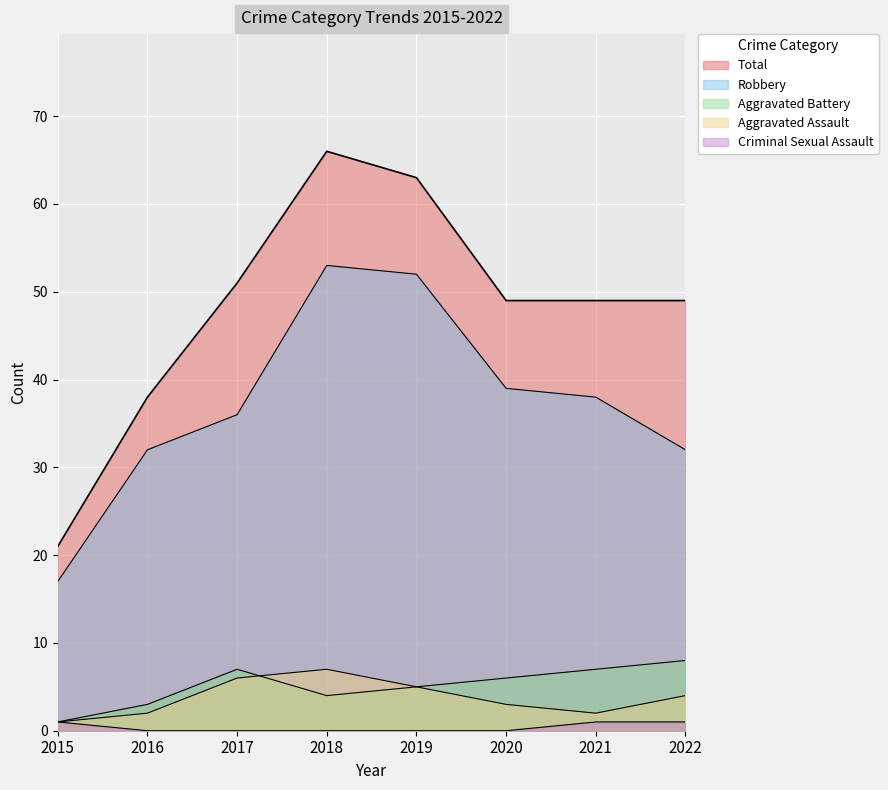

Is it true that Total equals 69 at 2022?

False